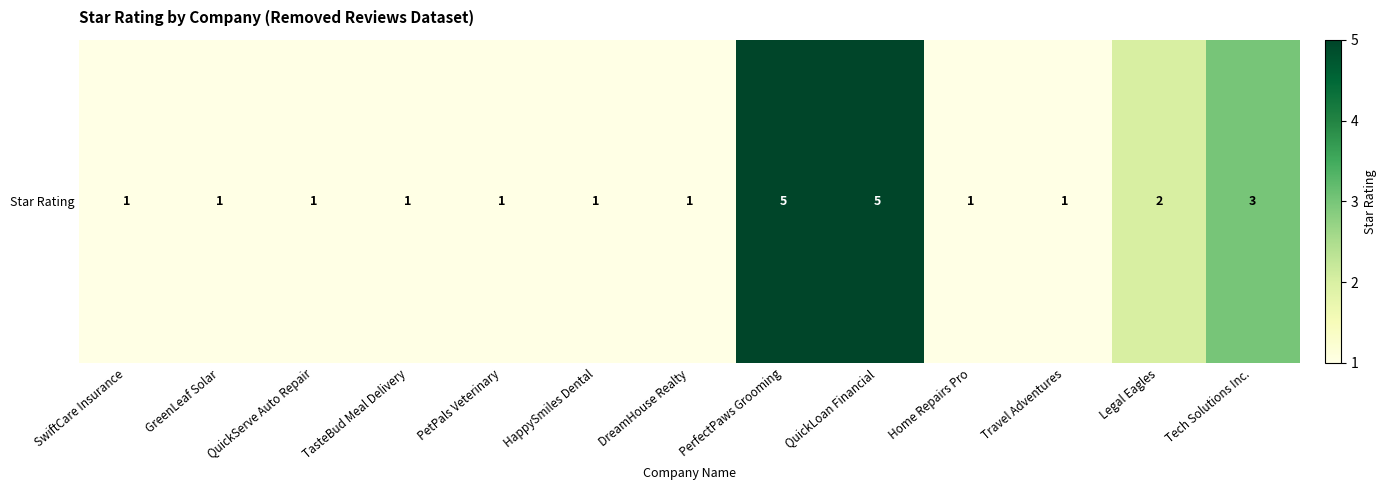

Approximately how many times larger is the value at SwiftCare Insurance compared to QuickLoan Financial?

0.2